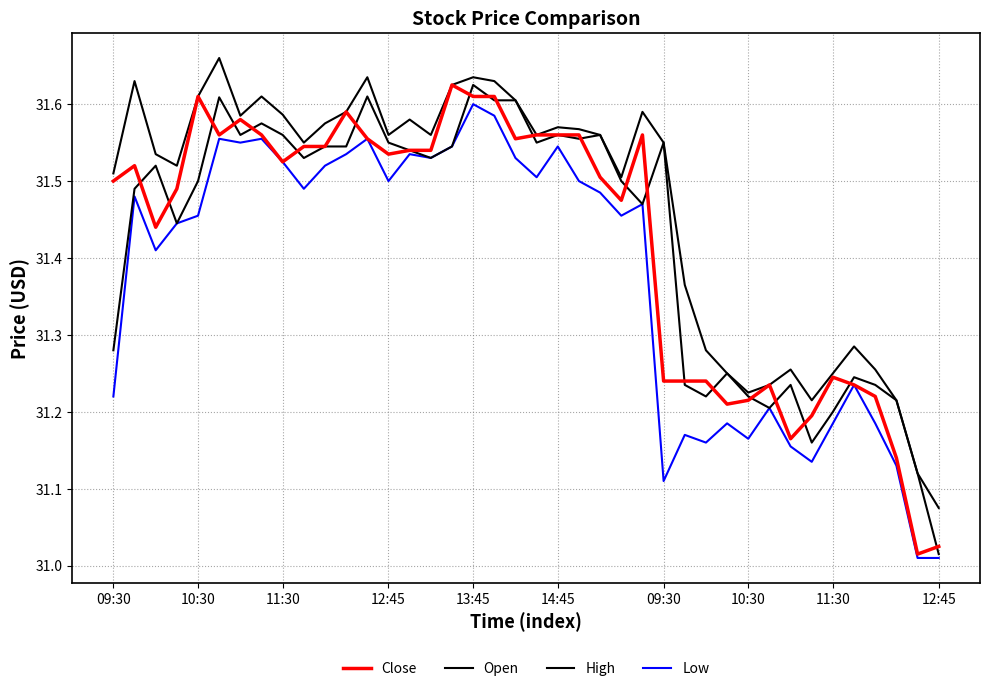

How many lines are shown in the chart?

4